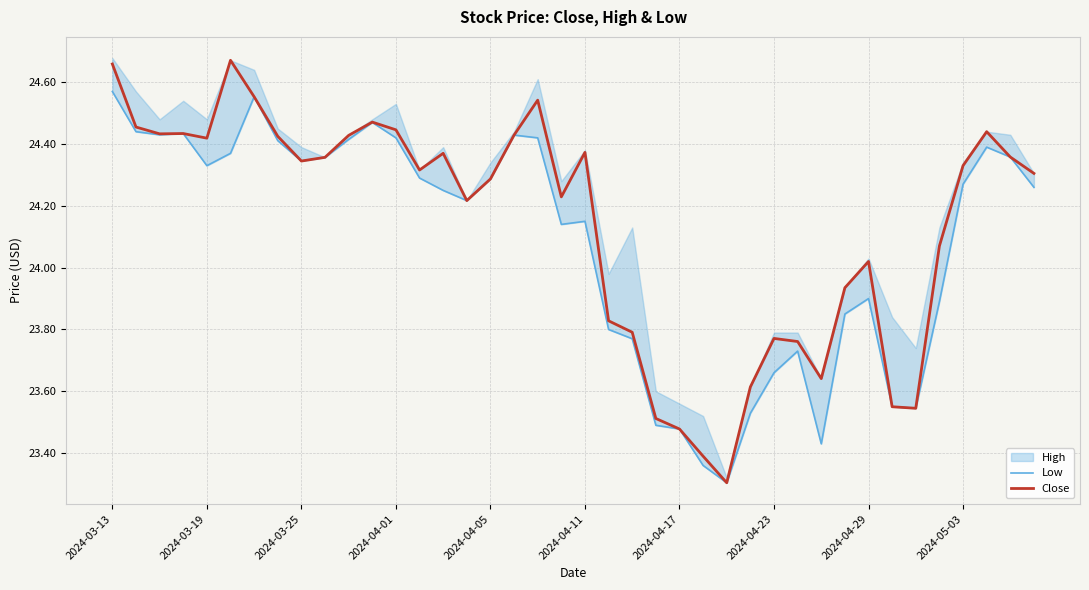

How many values in the Low series are below 24?

15